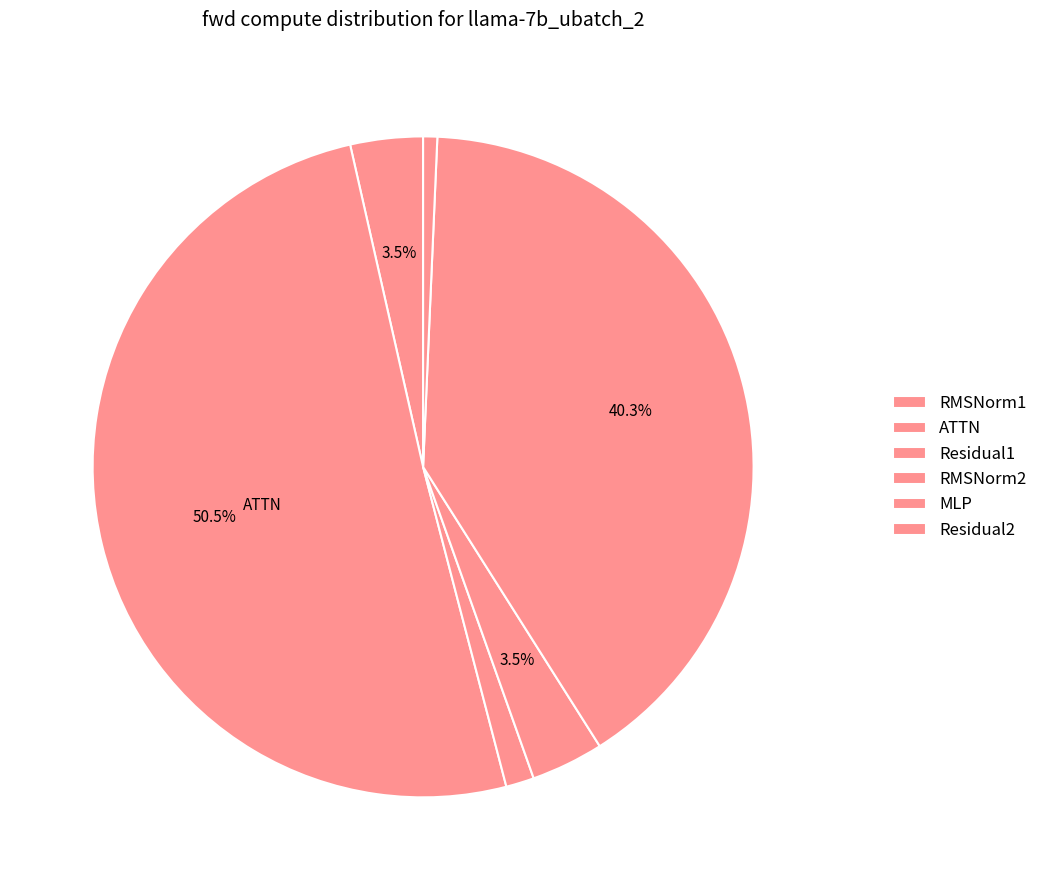

Count the number of slices in the pie.

6